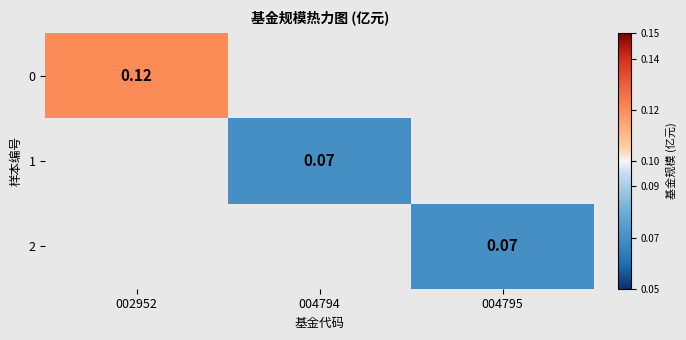

The 2 series shows 0.1 at 004795. True or false?

True